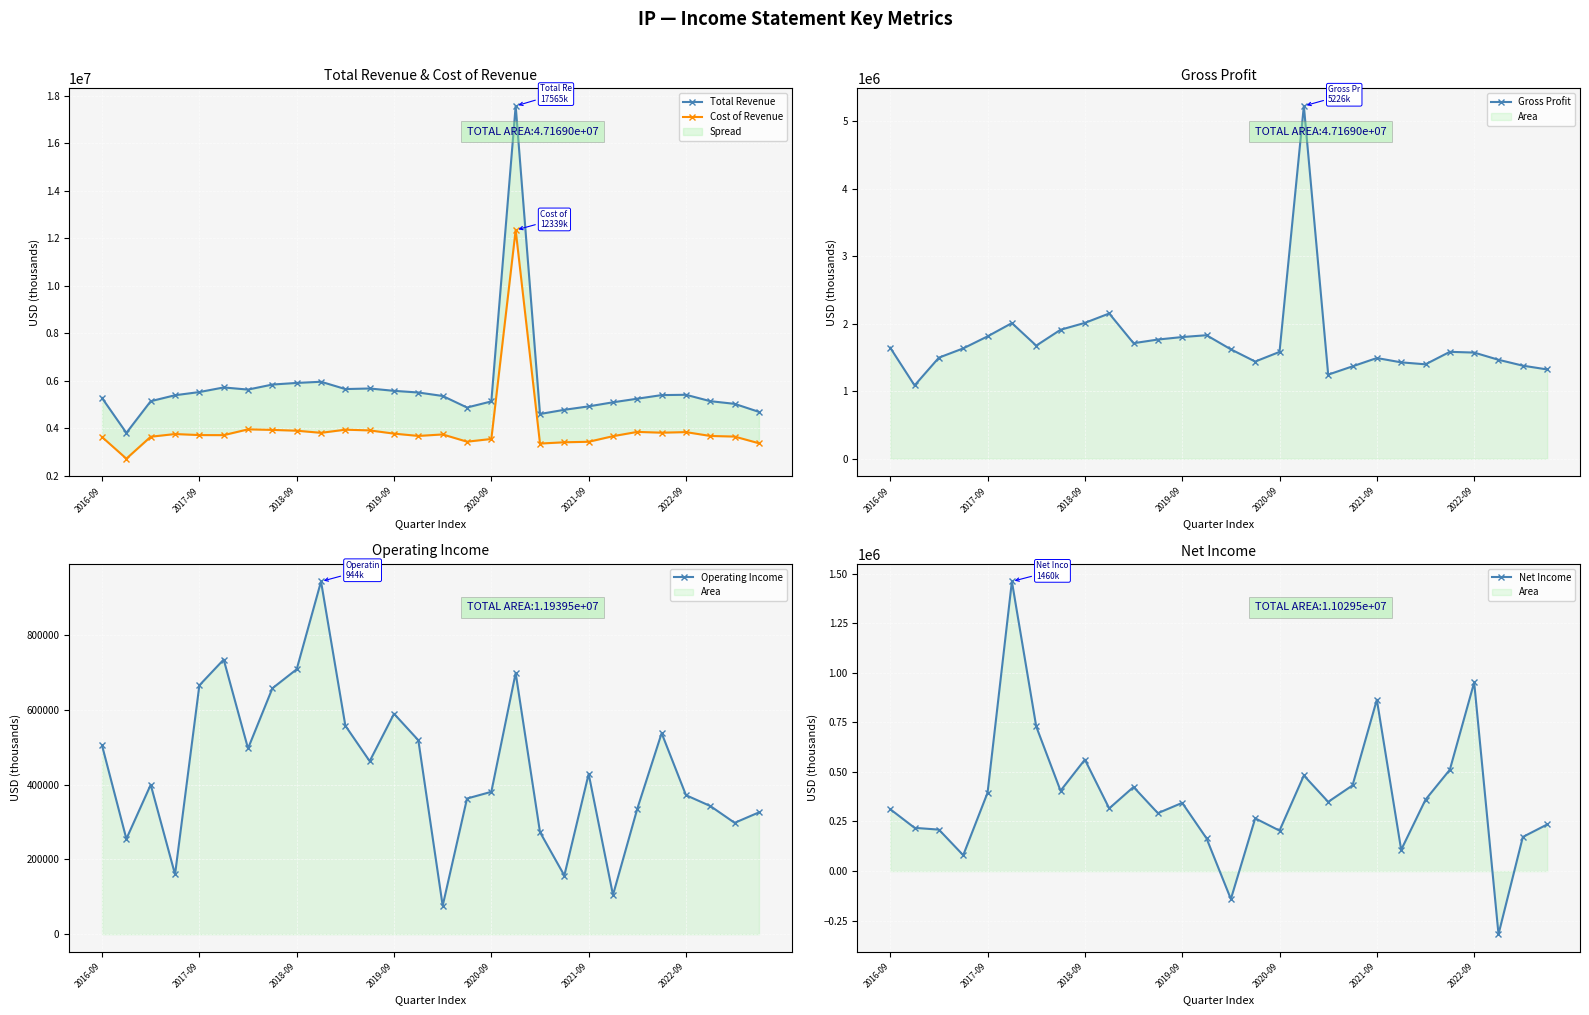

Reading left to right, what are all the values shown in this chart?

Total Revenue: 5266000	3797000	5132000	5383000	5517000	5711000	5621000	5833000	5901000	5951000	5643000	5667000	5568000	5498000	5352000	4866000	5123000	17565000	4593000	4770000	4914000	5086000	5237000	5389000	5402000	5133000	5020000	4682000
Cost of Revenue: 3622000	2712000	3635000	3749000	3705000	3702000	3946000	3923000	3889000	3800000	3932000	3902000	3766000	3669000	3732000	3427000	3541000	12339000	3348000	3402000	3423000	3659000	3839000	3806000	3830000	3668000	3642000	3360000
Gross Profit: 1644000	1085000	1497000	1634000	1812000	2009000	1675000	1910000	2012000	2151000	1711000	1765000	1802000	1829000	1620000	1439000	1582000	5226000	1245000	1368000	1491000	1427000	1398000	1583000	1572000	1465000	1378000	1322000
Operating Income: 505000	255000	400000	160000	666000	735000	497000	658000	709000	944000	558000	463000	590000	519000	76000	363000	381000	699000	273000	157000	429000	105000	336000	538000	372000	343000	298000	326000
Net Income: 312000	218000	209000	80000	395000	1460000	729000	405000	562000	316000	424000	292000	344000	165000	-141000	266000	204000	482000	349000	432000	864000	107000	360000	511000	951000	-318000	172000	235000